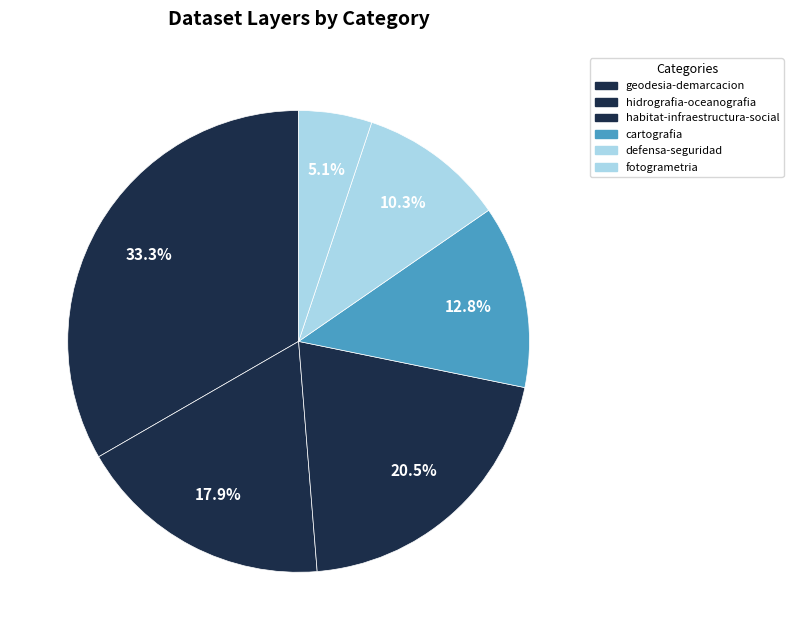

How many slices are in this pie chart?

6